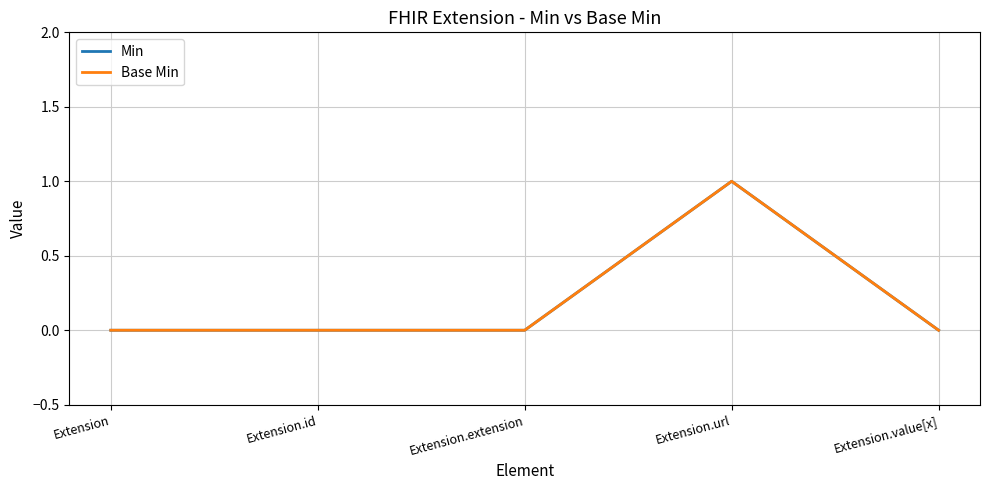

Which series changed the most between Extension.extension and Extension.url?

Min